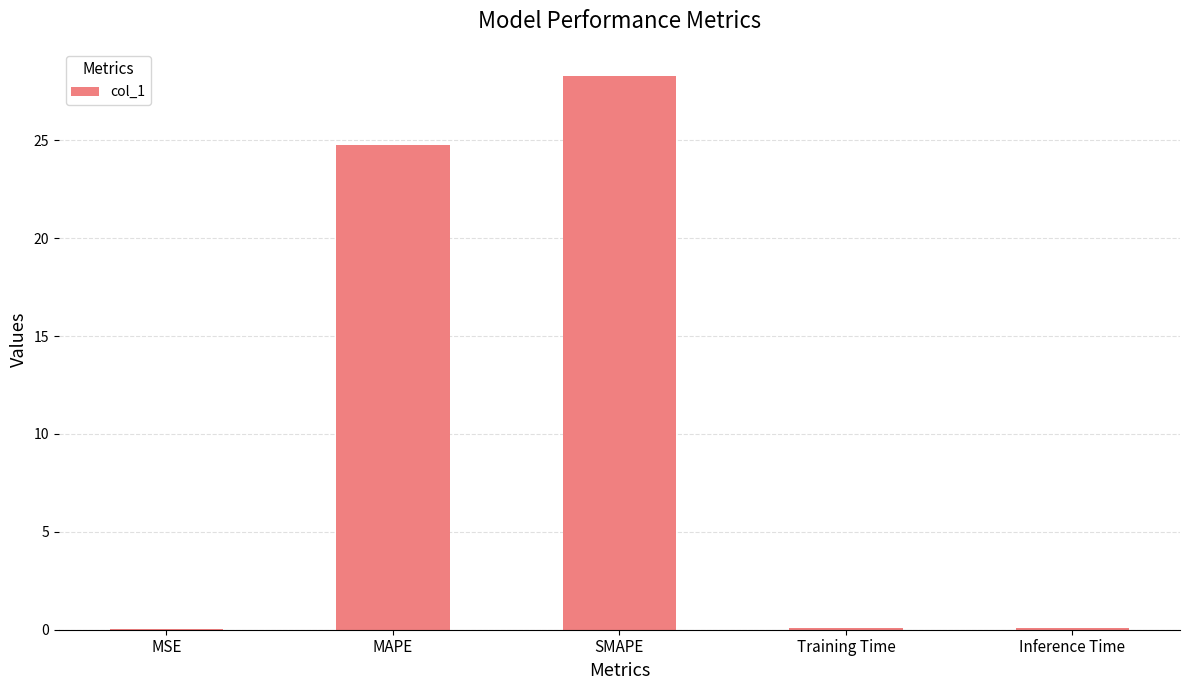

True or false: the data shows 16.4 at MAPE.

False